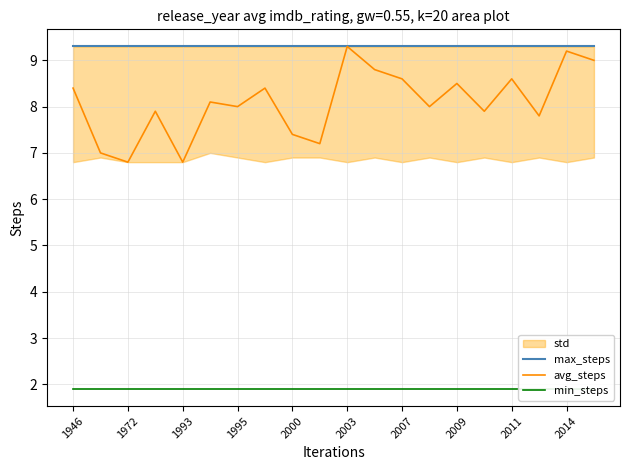

True or false: max_steps and min_steps cross at least once.

False